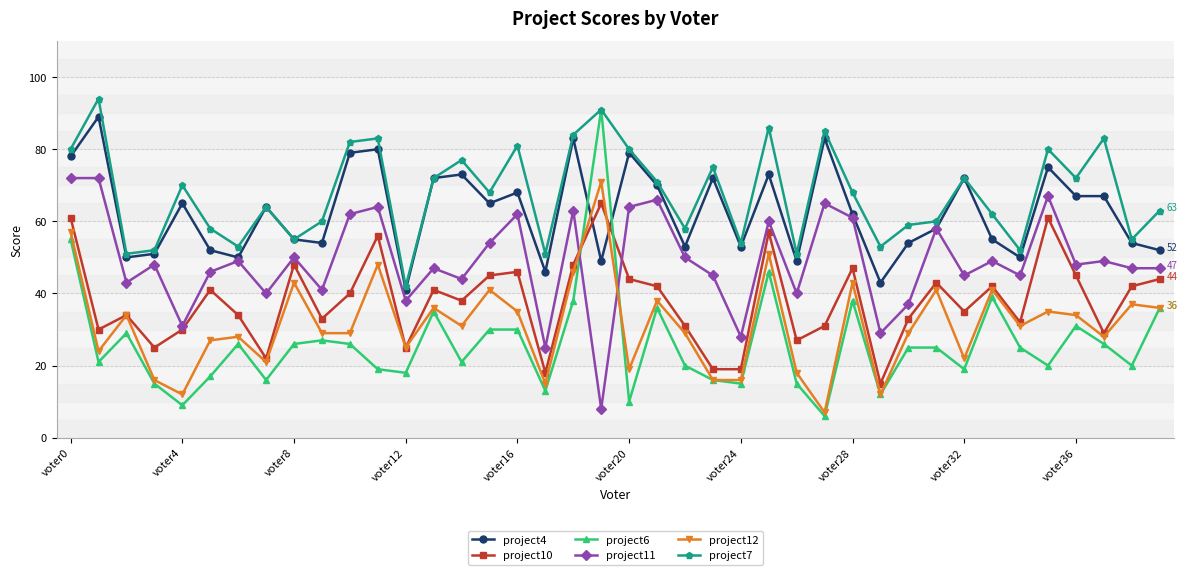

Which series has the largest total across all categories?

project7